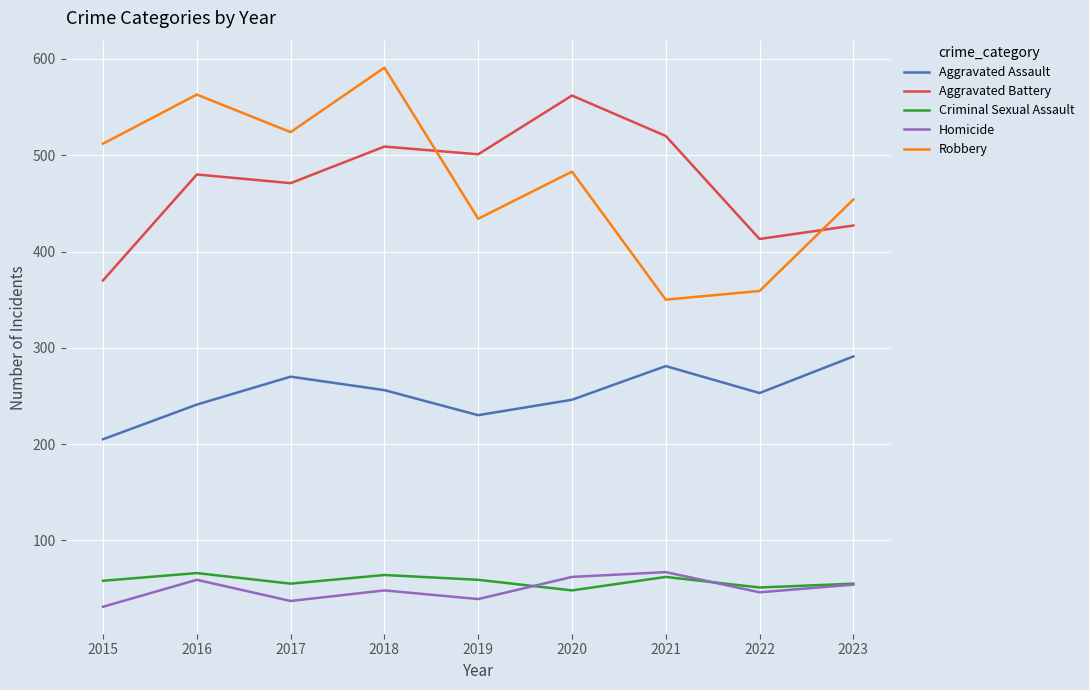

What is the sum of the Aggravated Battery values at 2017 and 2022?

884